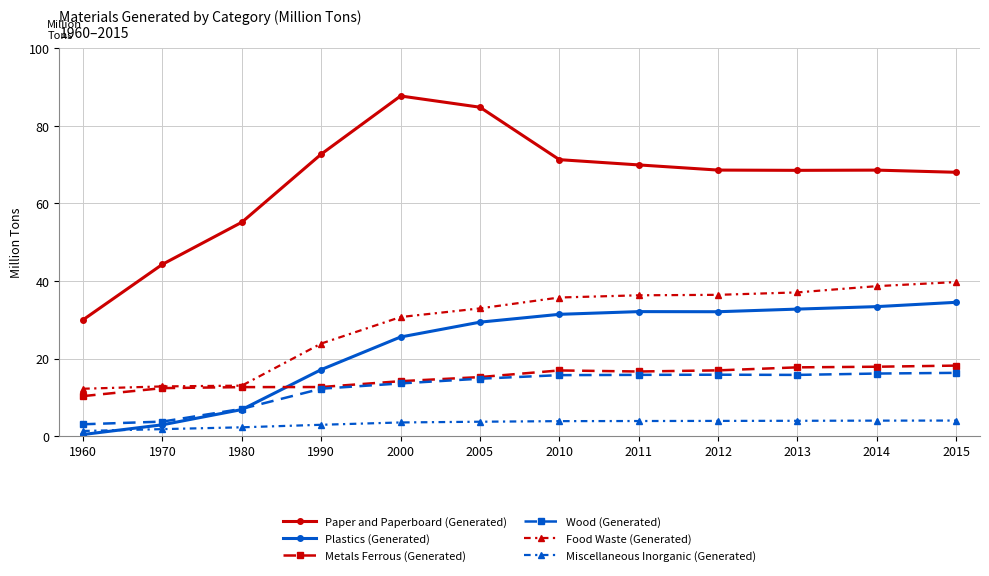

The value of Metals Ferrous (Generated) at 2014 is 17.9. True or false?

True